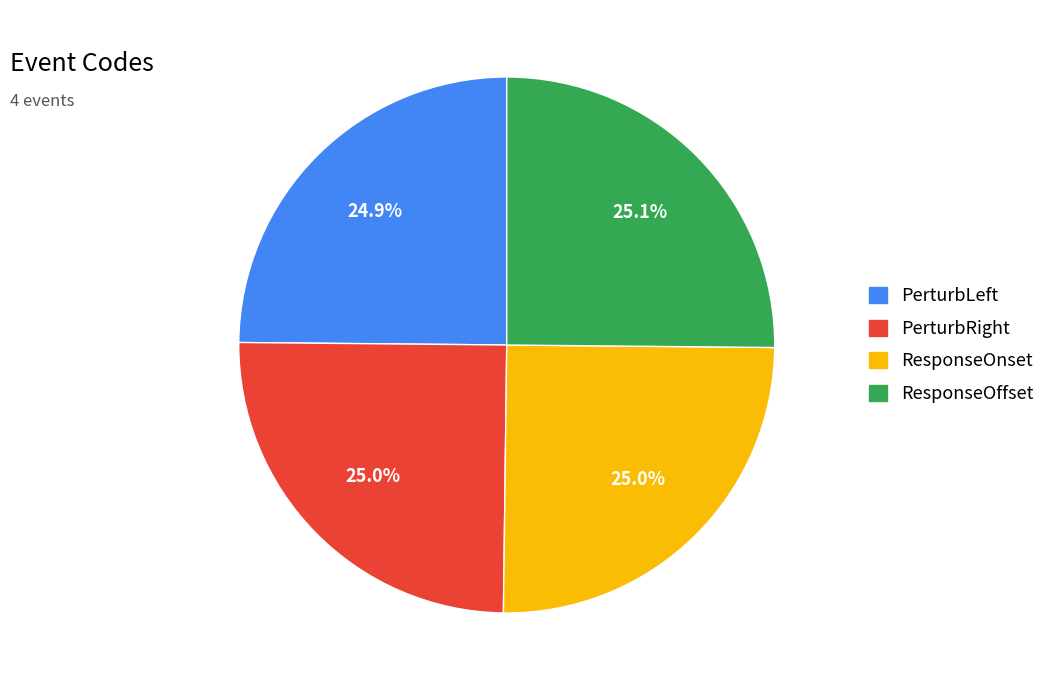

What percentage is NOT represented by PerturbLeft?

75.1%